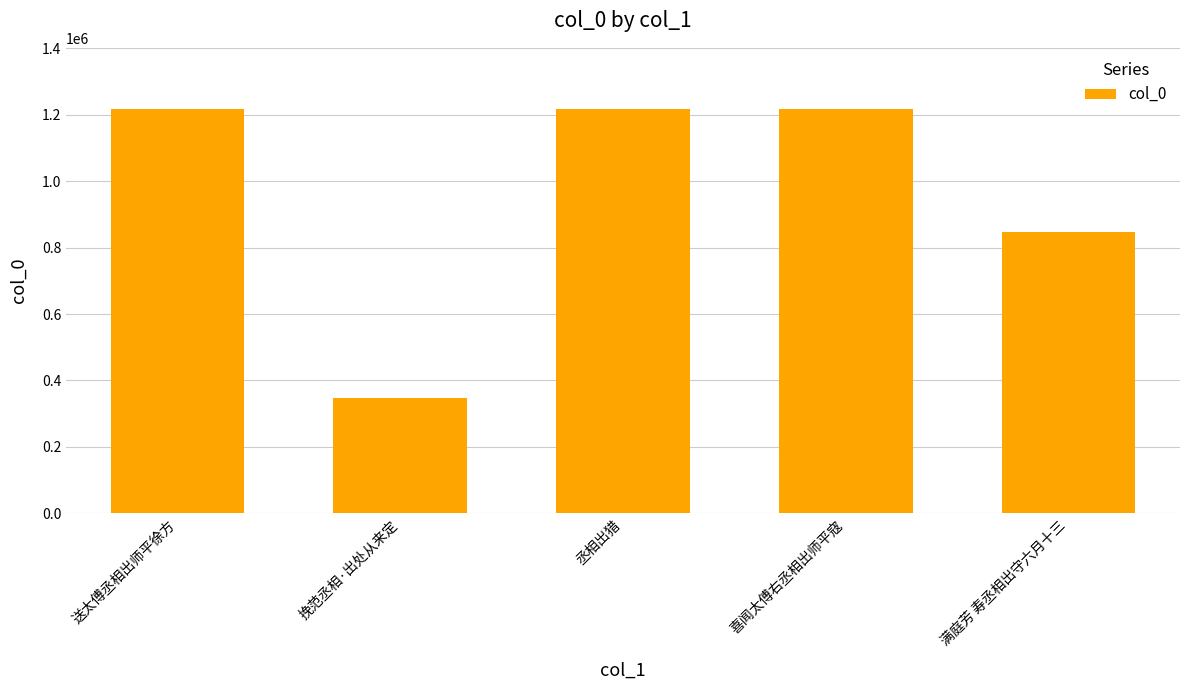

What is the label of the 1st bar from the right?

满庭芳 寿丞相出守六月十三